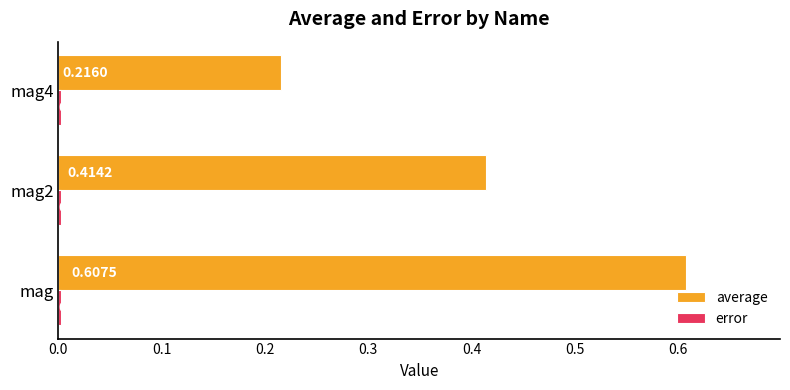

What is the sum of all average values?

1.2